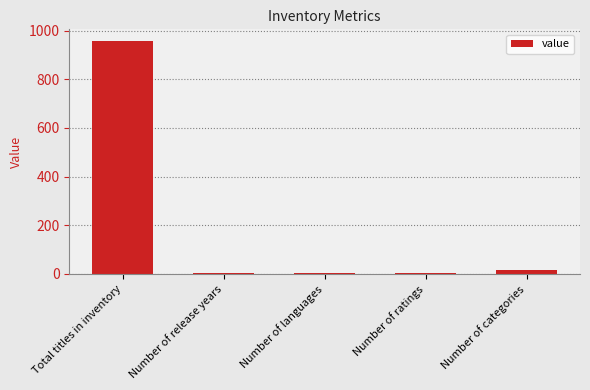

Which category has the highest value across all series?

Total titles in inventory